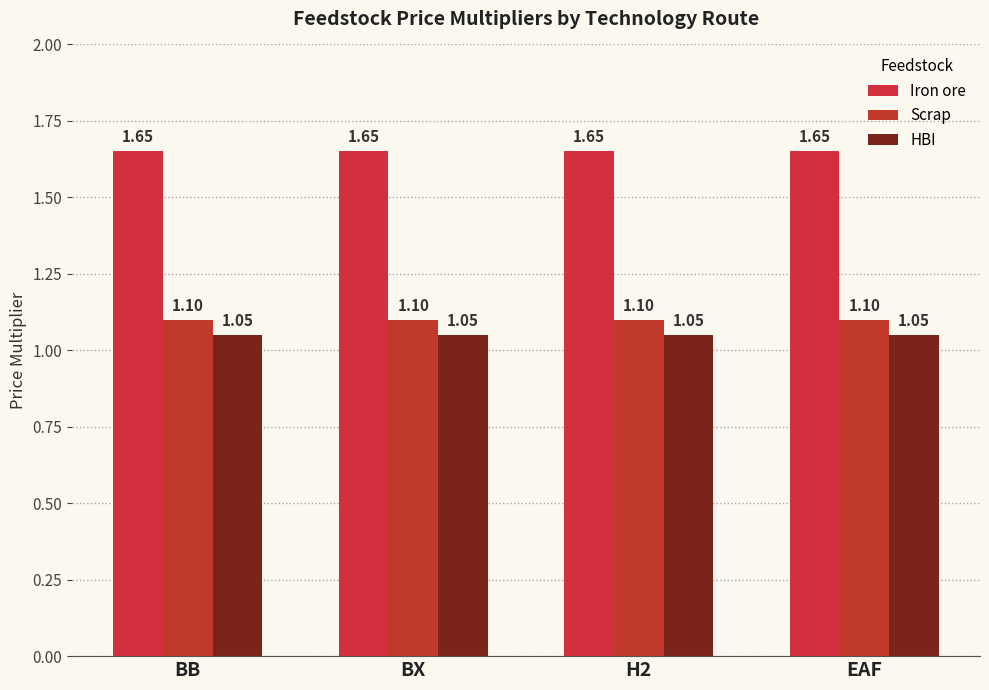

What is the label of the 1st bar from the right?

EAF